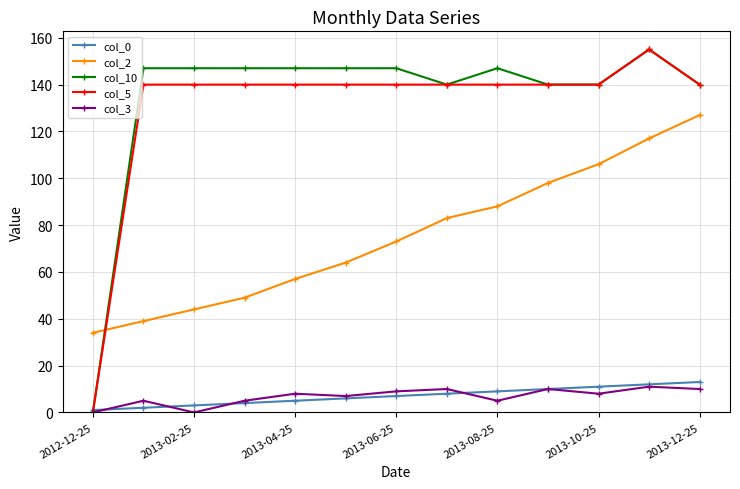

What are all the series names shown in the legend?

col_0, col_2, col_10, col_5, col_3